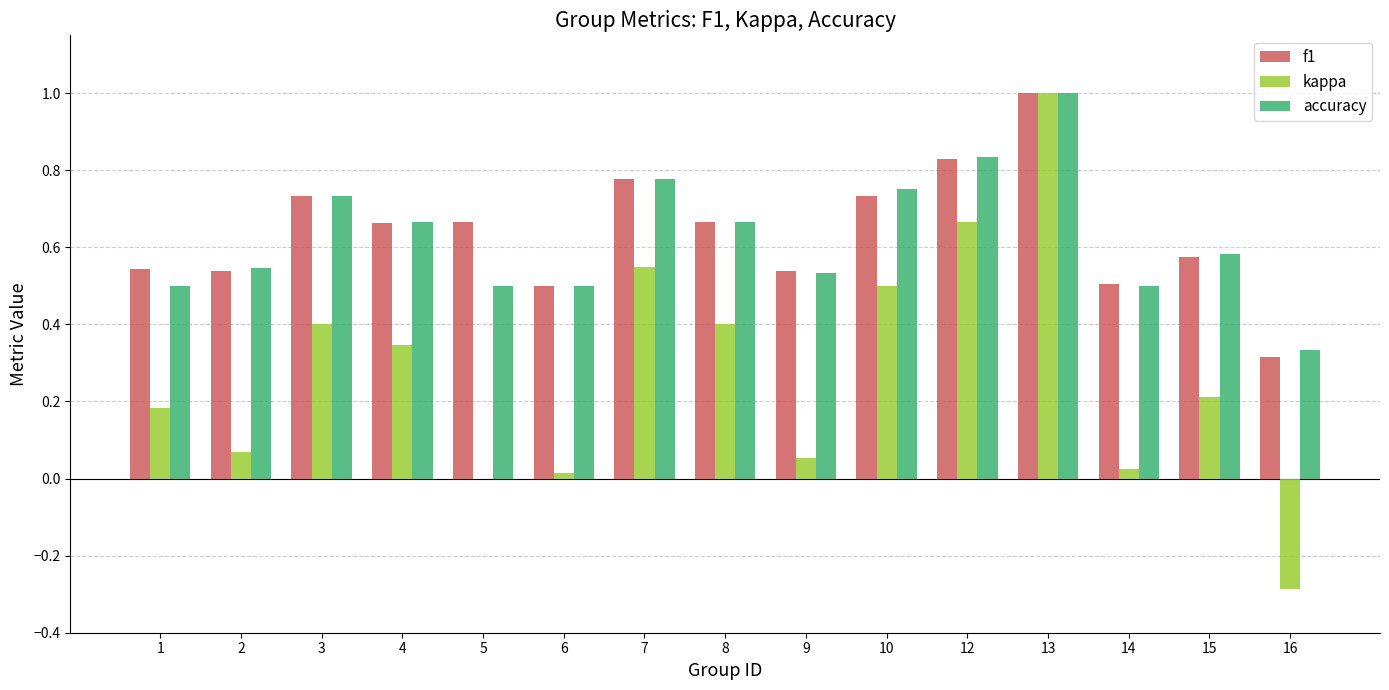

Which label corresponds to the largest value in the chart?

13